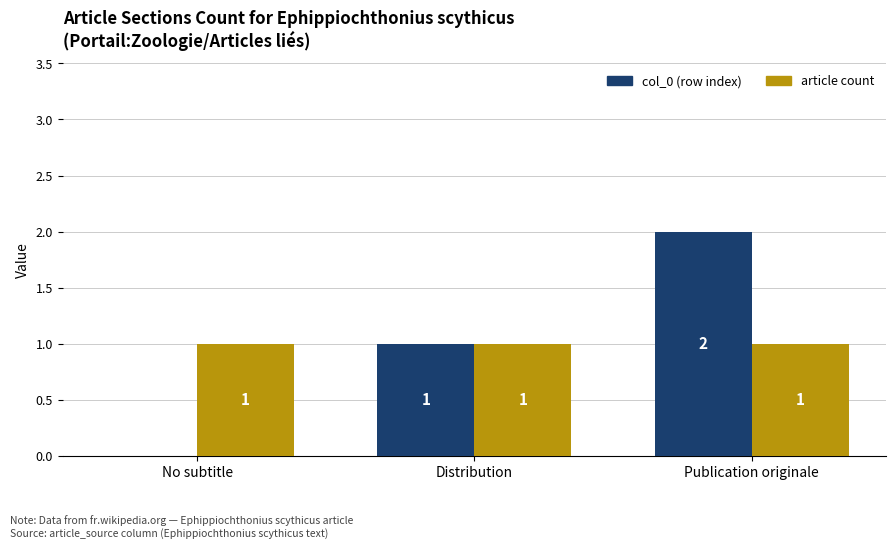

What value does the col_0 (row index) series have at Distribution?

1